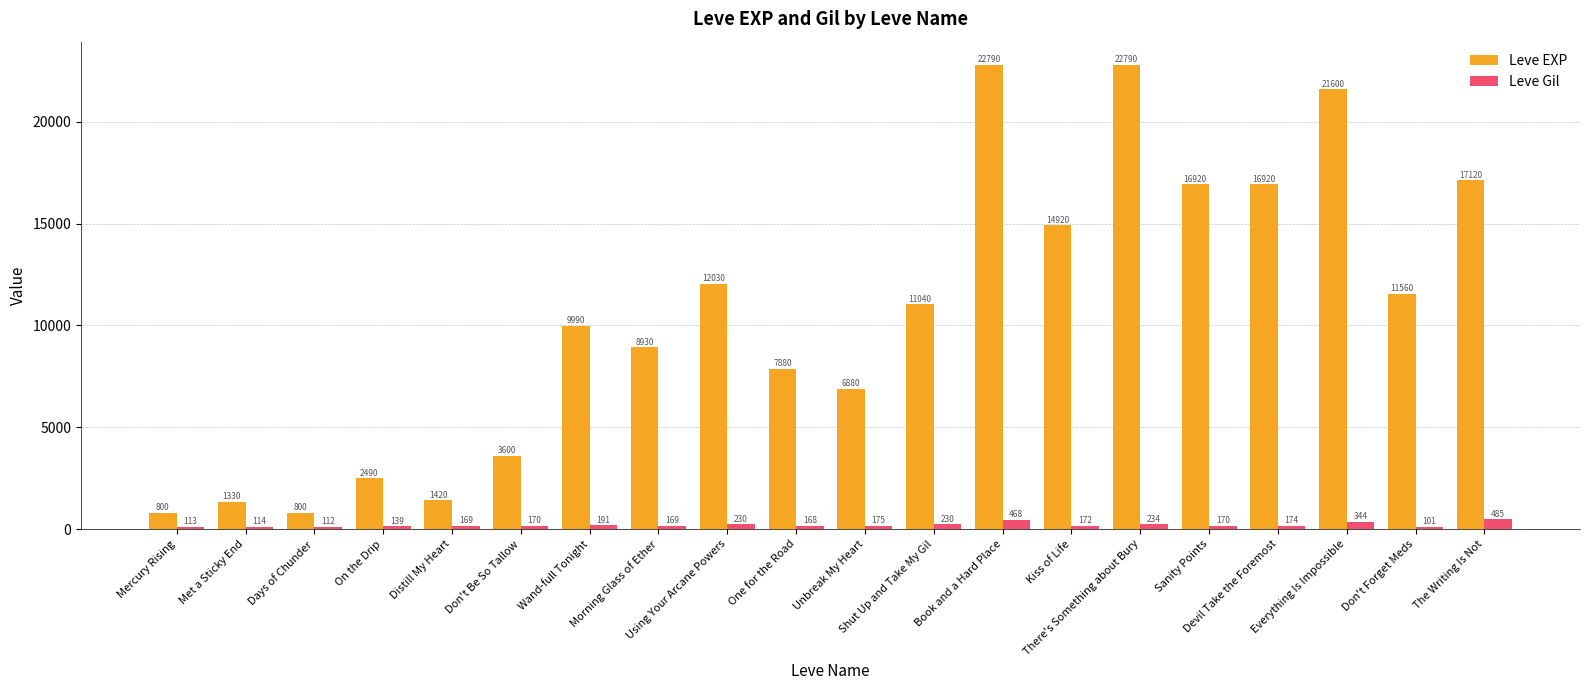

What is the label of the 2nd bar from the right?

Don't Forget Meds